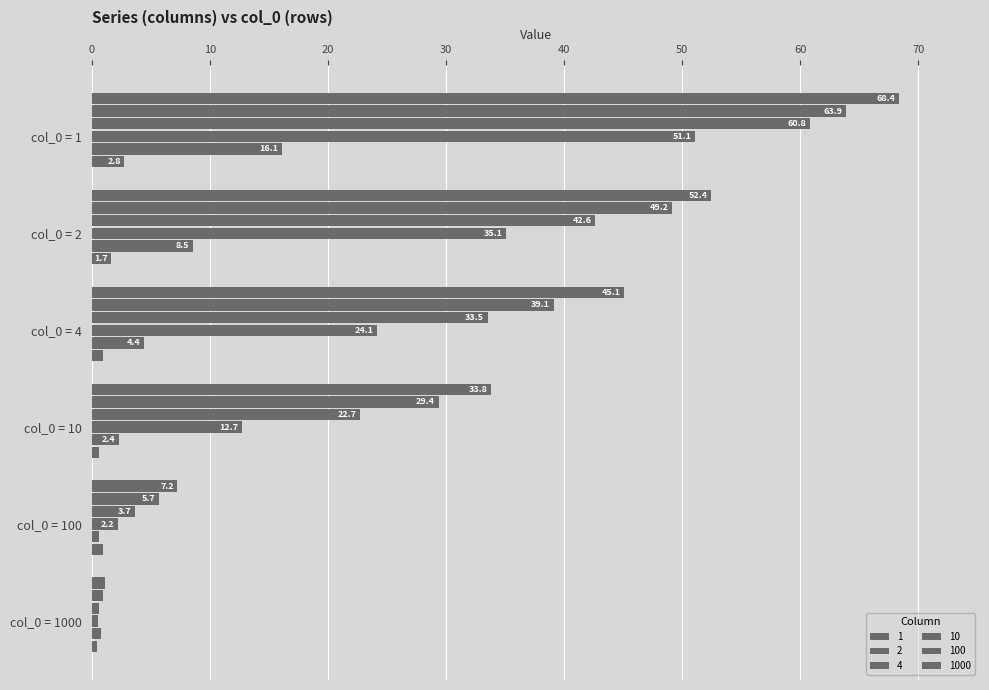

Count the number of data series in this chart.

6